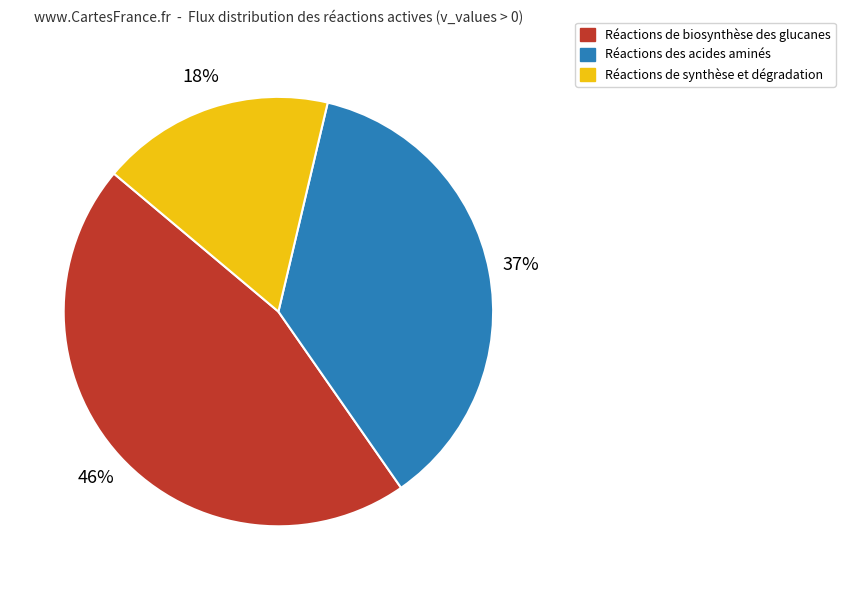

To the nearest percent, what is the average slice percentage?

33%